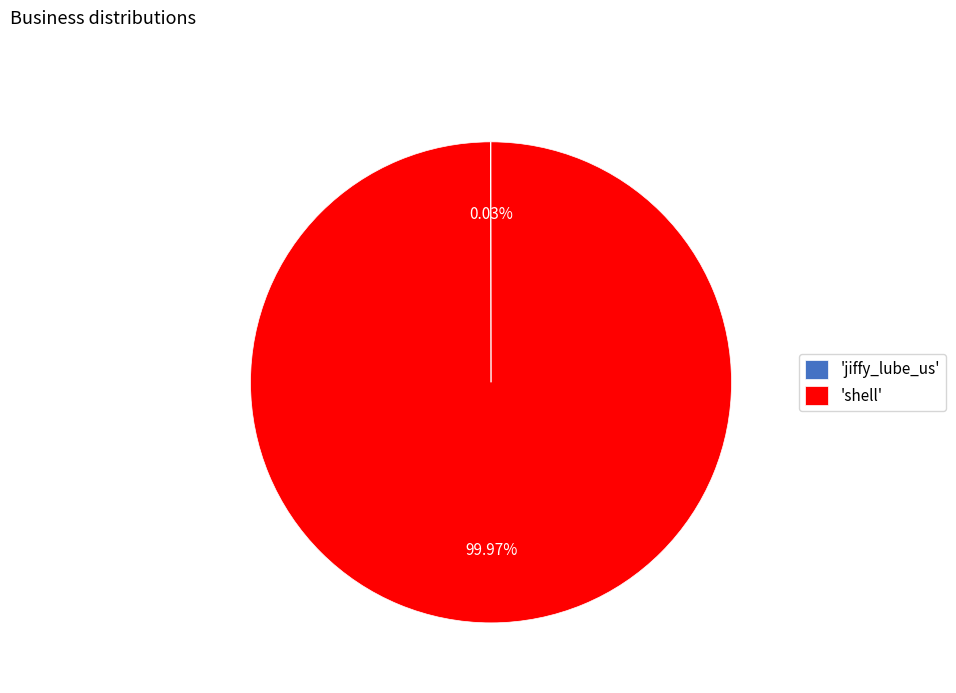

What is the majority slice?

'shell'